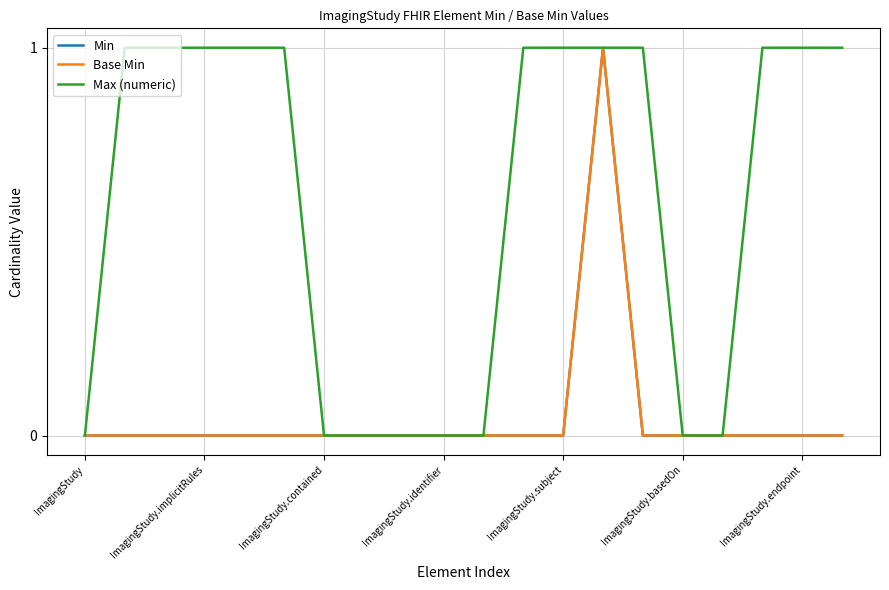

True or false: Min and Max (numeric) cross at least once.

False